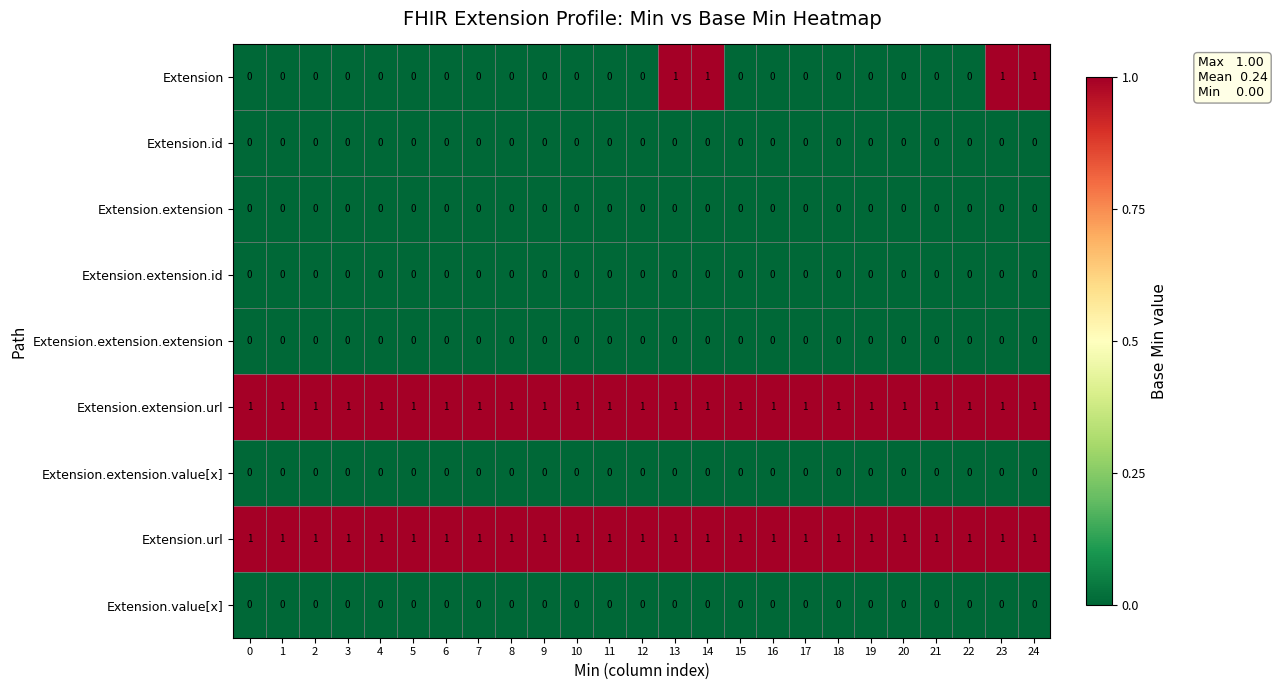

Which series has the largest range (max minus min)?

Extension